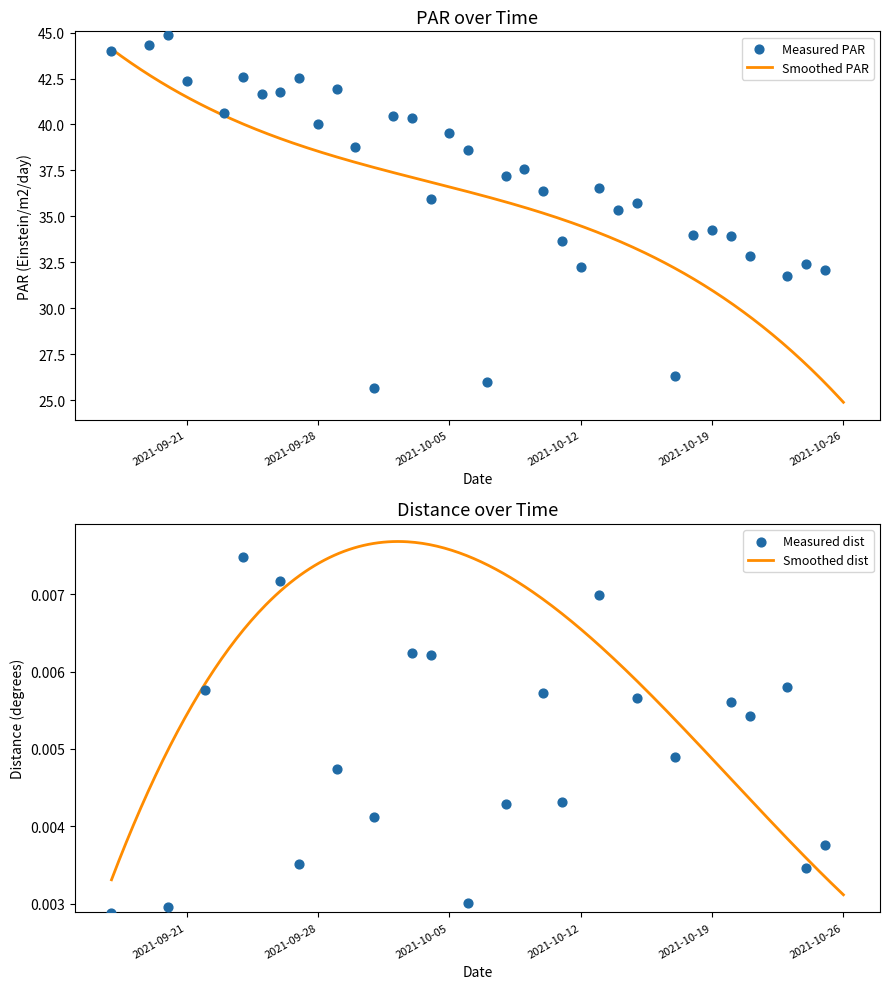

Which series reaches the minimum Y coordinate?

dist